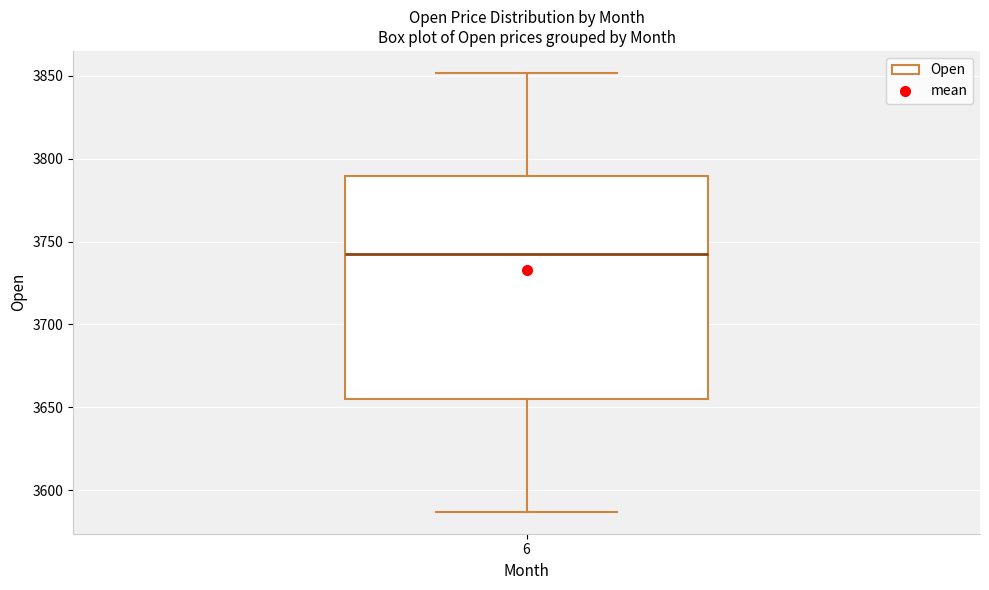

Transcribe this box plot: give where the median line is, the range the box spans, and where the two whiskers end, as read against the y-axis. The values are not printed on the chart, so give them approximately, as read against the axis.

median 3740, box 3655 to 3790, whiskers 3585 to 3850